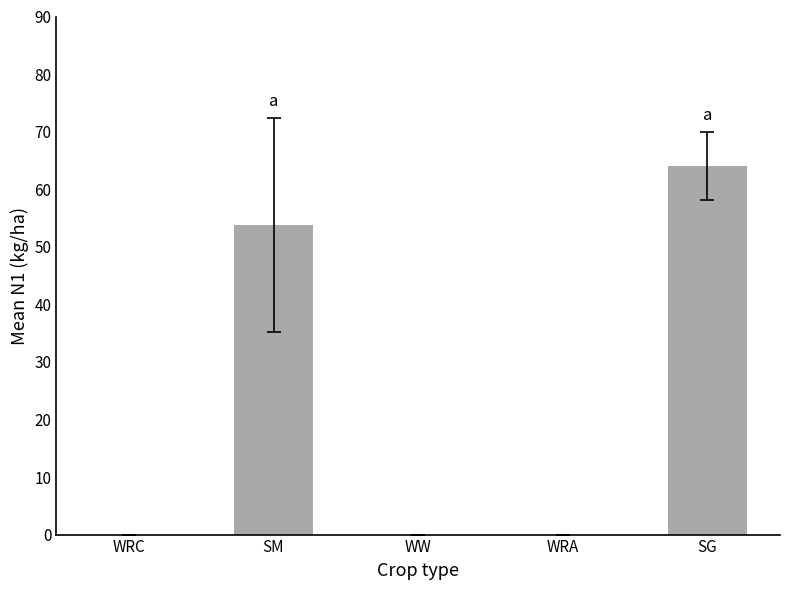

Where is the data nearest to the value 31?

SM